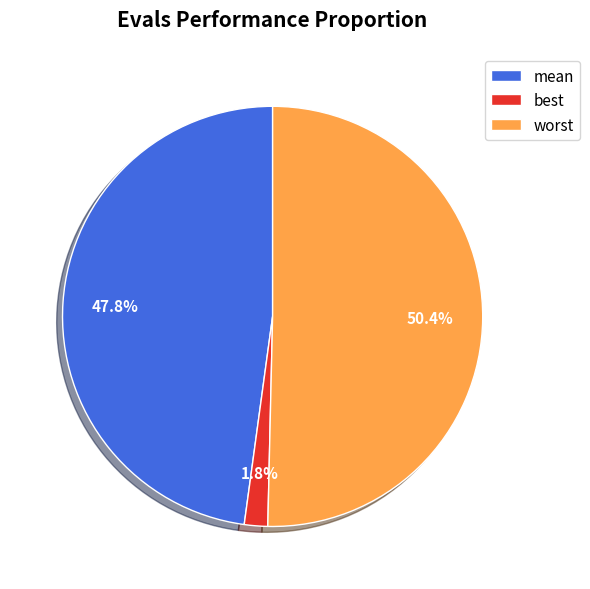

What is the largest slice in the pie chart?

worst